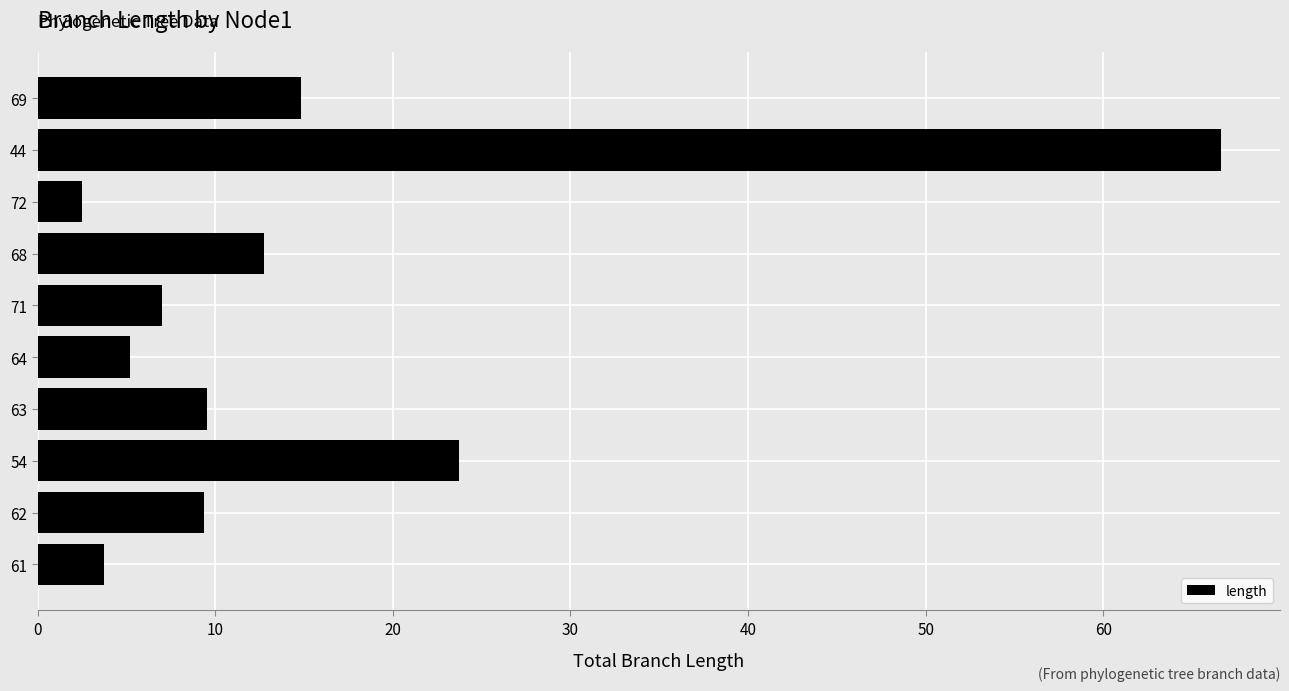

The value at 71 is 7.0. True or false?

True